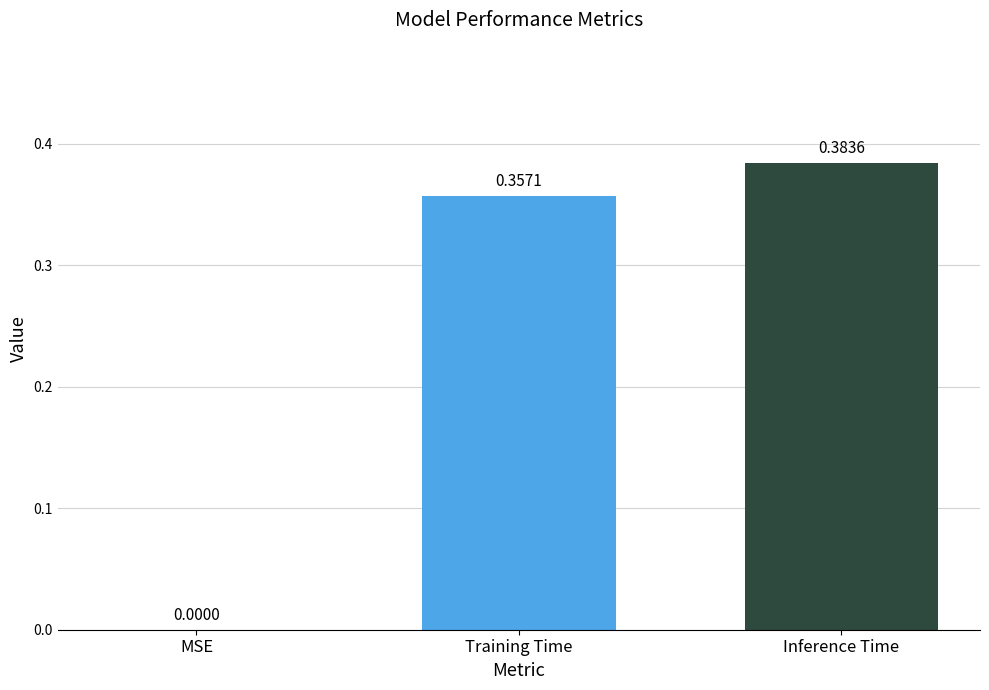

Which label corresponds to the largest value in the chart?

Inference Time